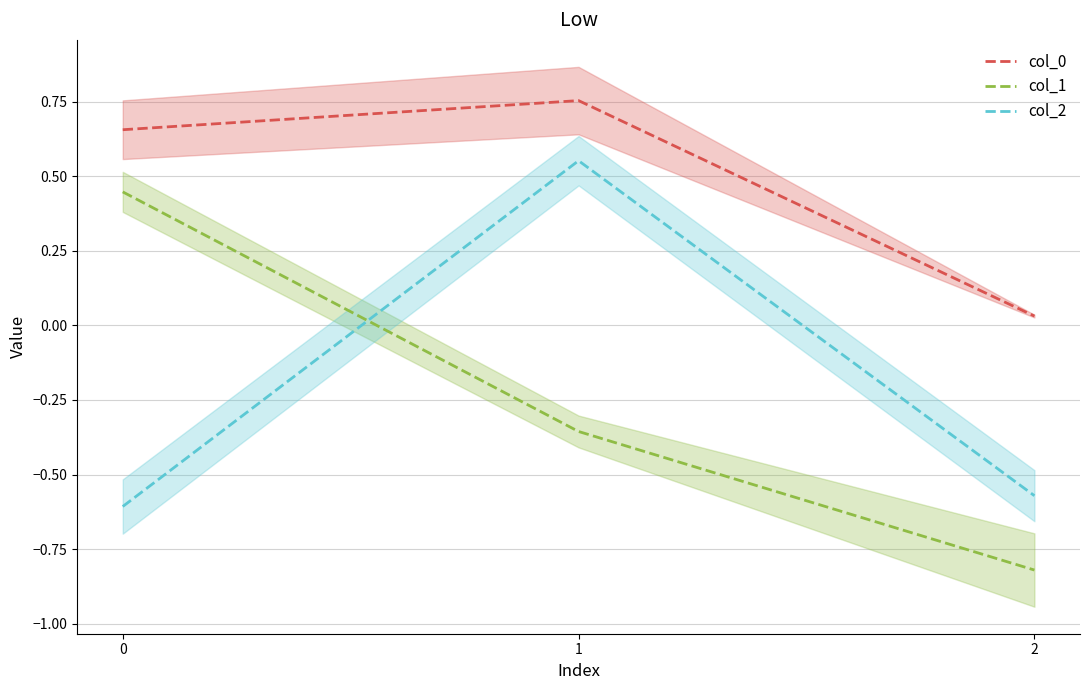

What is the sum of the col_1 values at 2 and 1?

-1.2